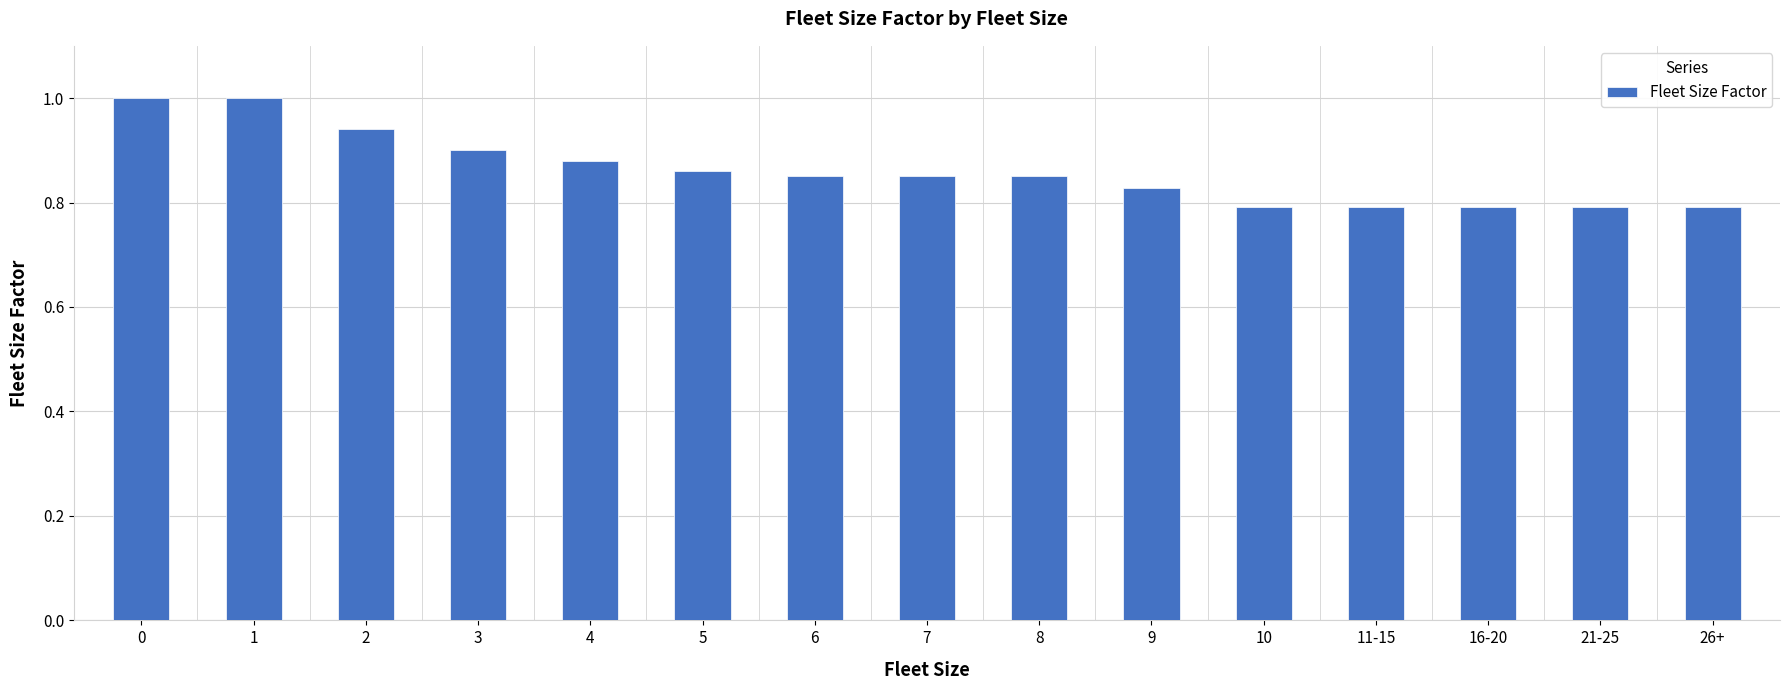

Count the number of data series in this chart.

1